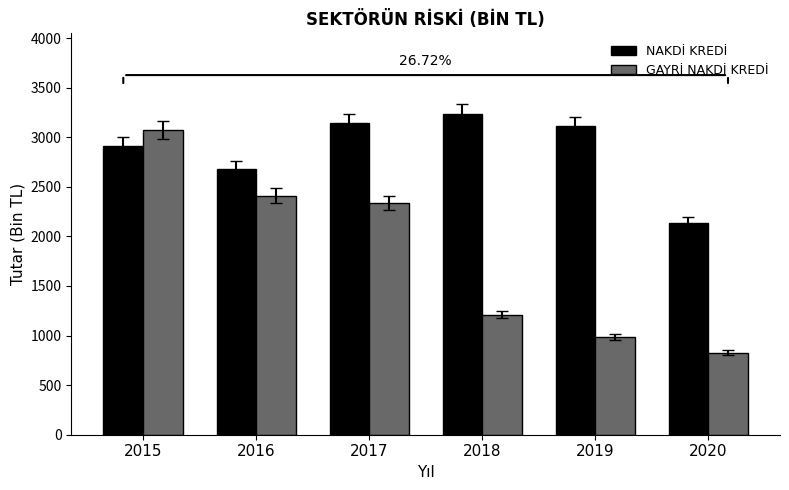

Reading right to left, what are all the values shown in this chart?

NAKDİ KREDİ: 2020=2133.8	2019=3108.1	2018=3237.8	2017=3138.5	2016=2682.4	2015=2912.0
GAYRİ NAKDİ KREDİ: 2020=826.3	2019=986.6	2018=1208.7	2017=2332.9	2016=2412.1	2015=3074.9